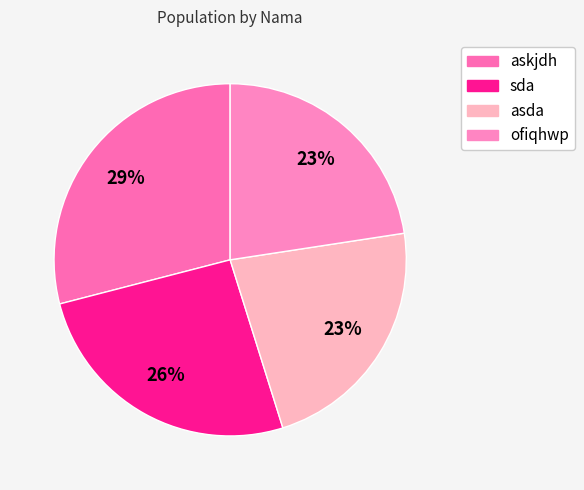

How many segments does this pie chart have?

4